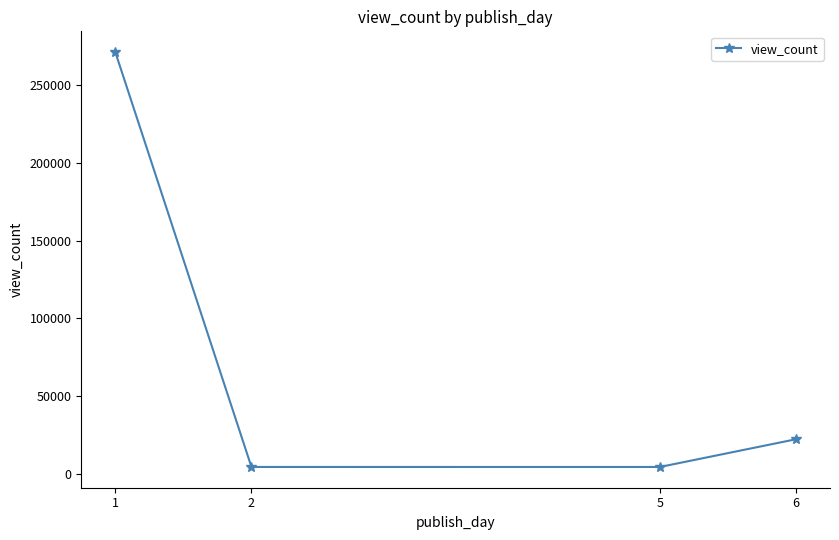

How many interior local valleys (lower than both neighbors) does the data have?

1